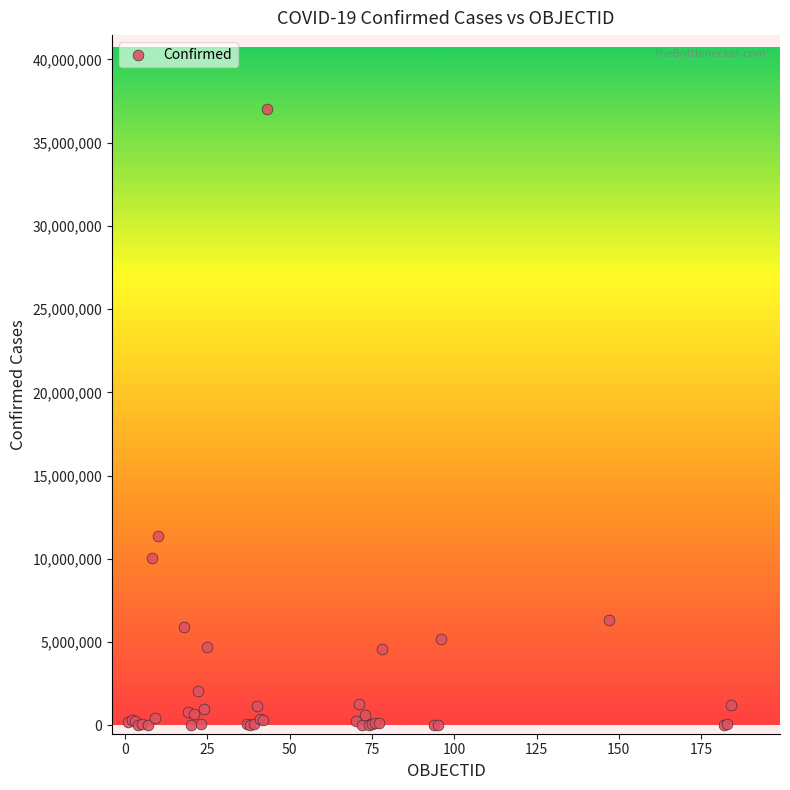

What Y value in the scatter plot is closest to 18514103?

11366361